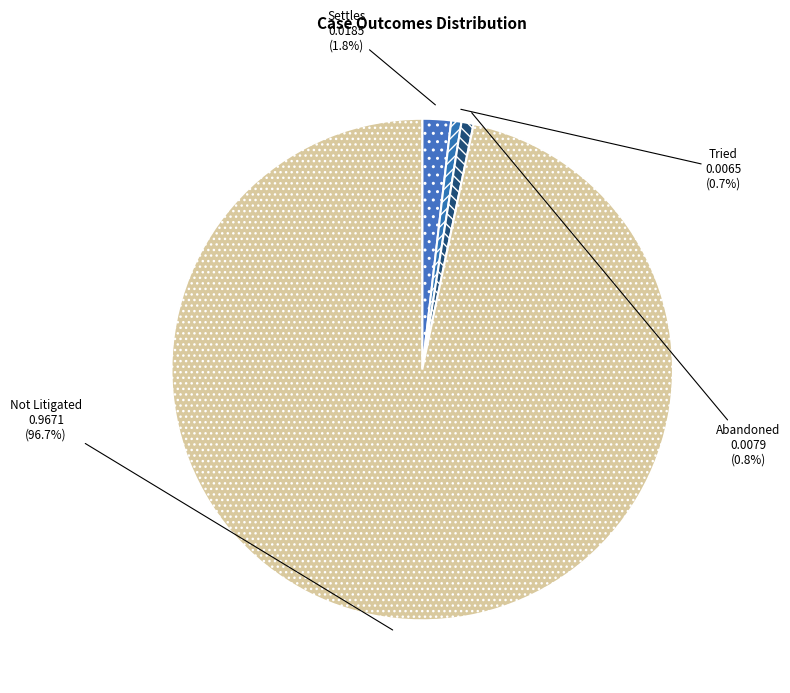

Is it true that Not Litigated is 97% of the pie?

True